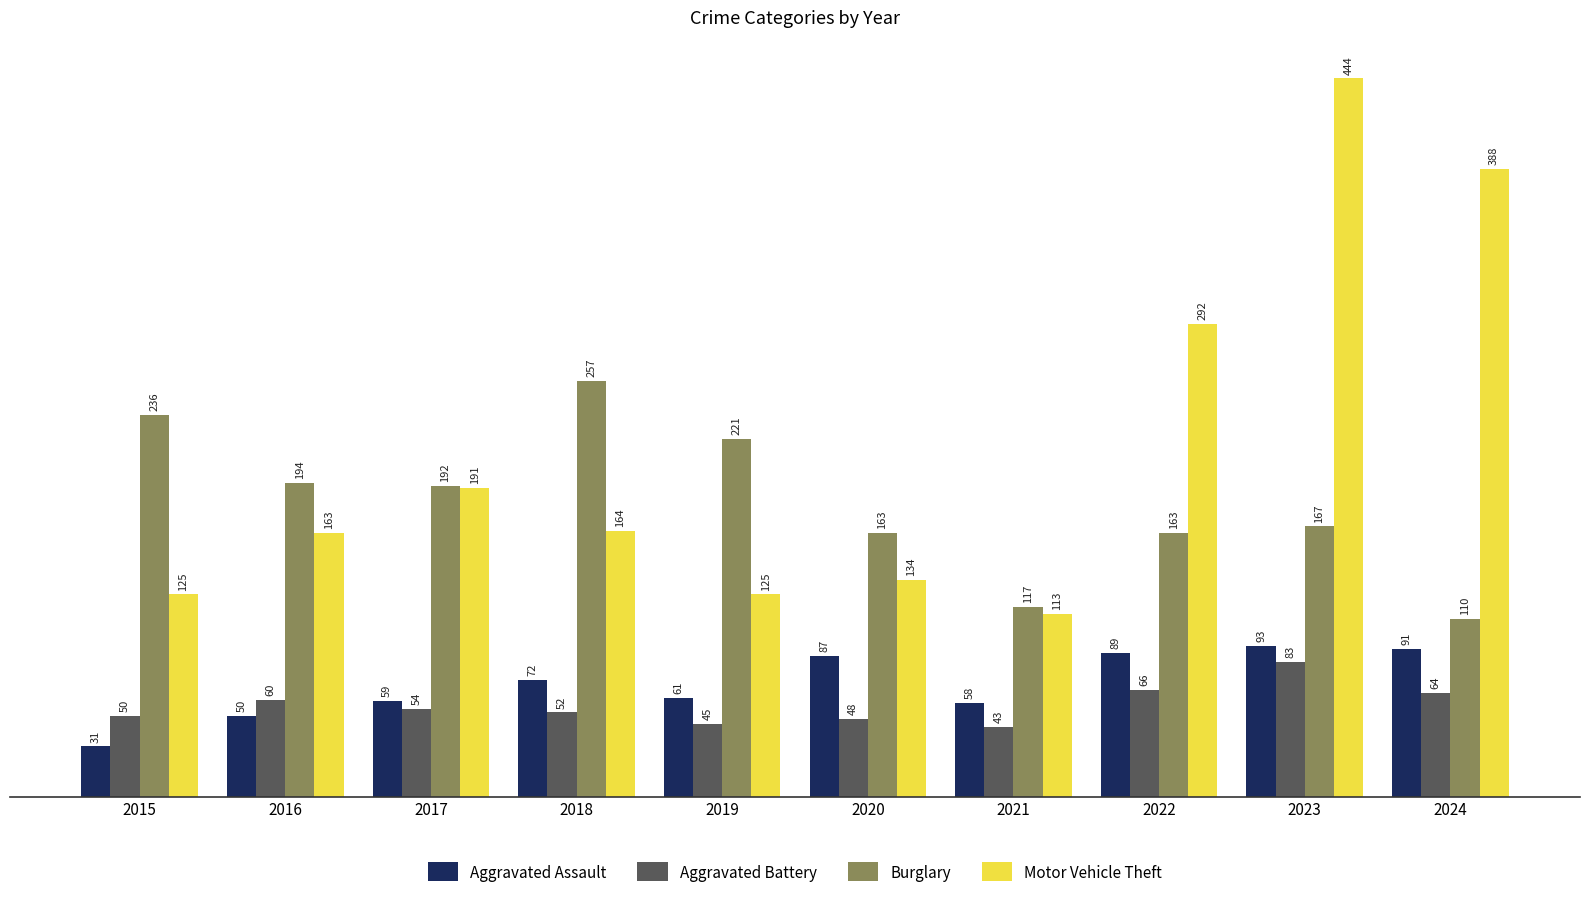

What is the sum of all Motor Vehicle Theft values?

2139